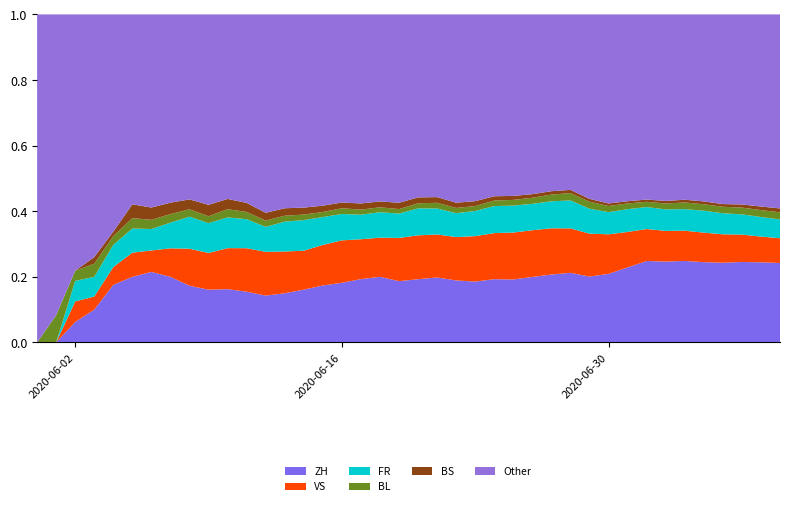

What are all the series names shown in the legend?

ZH, VS, FR, BL, BS, Other